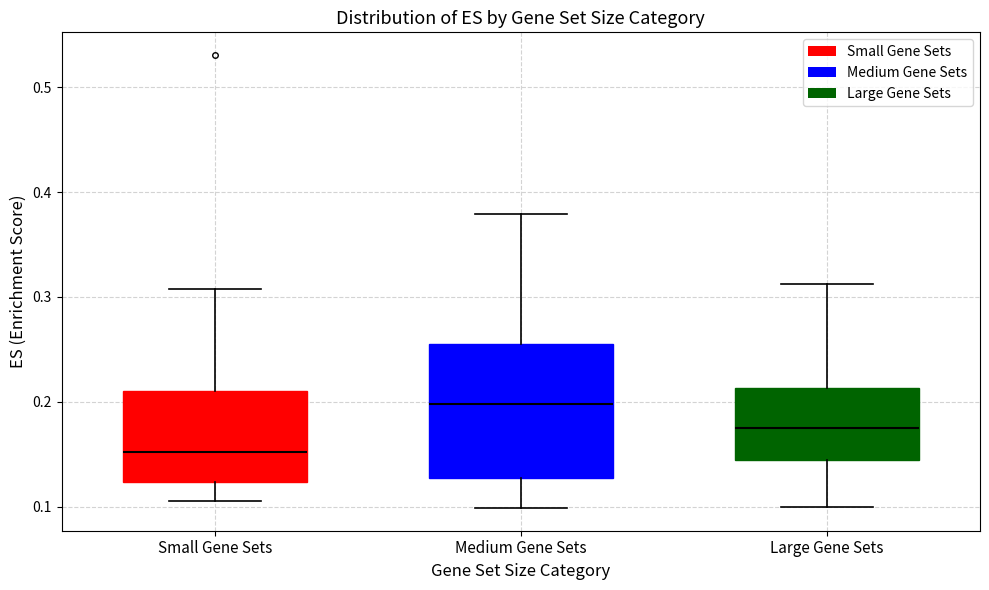

Which box has the highest median line?

Medium Gene Sets